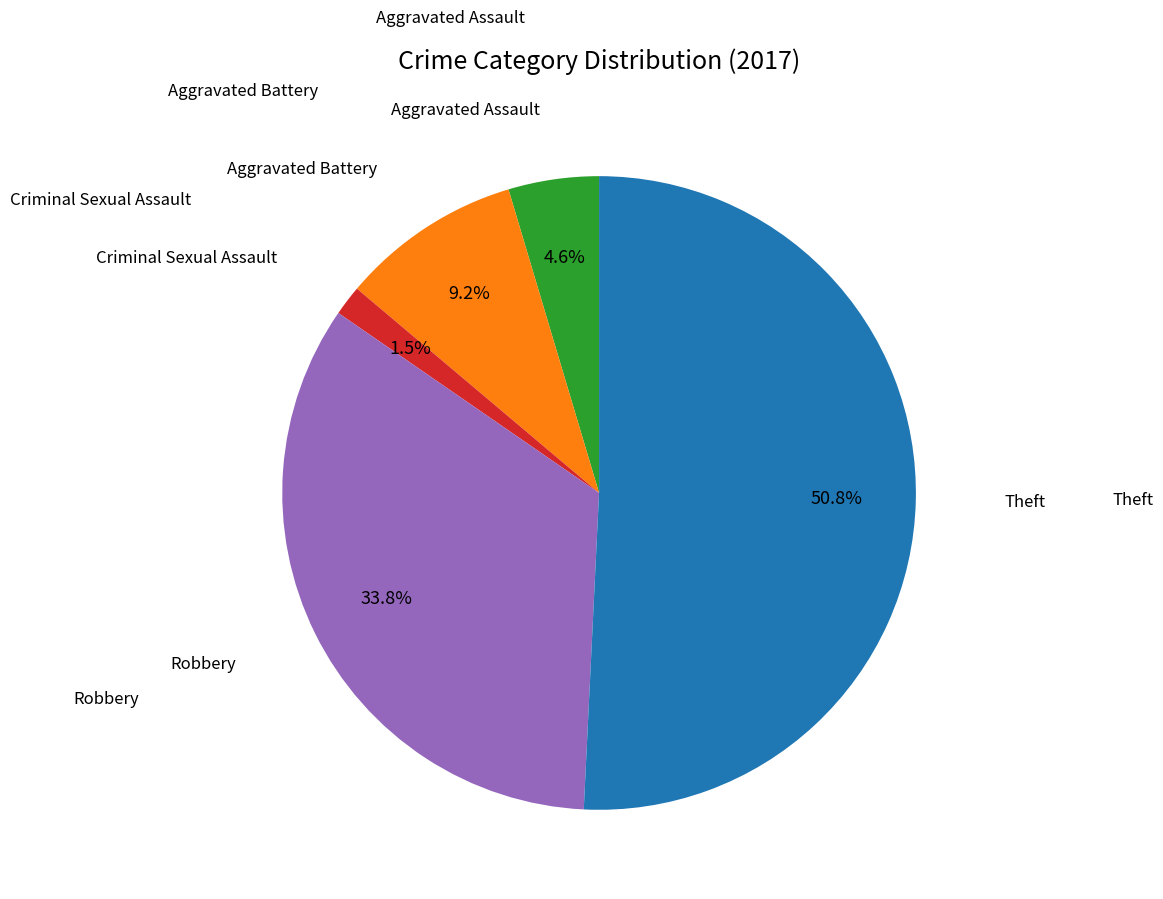

To the nearest percent, what is the combined percentage of Aggravated Battery and Aggravated Assault?

14%